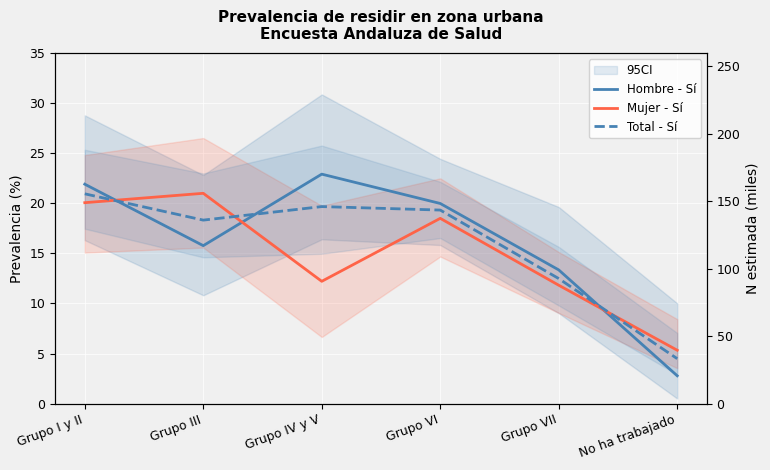

Reading right to left, list all the values displayed in this chart.

Hombre - Sí: No ha trabajado=2.8	Grupo VII=13.4	Grupo VI=20.0	Grupo IV y V=22.9	Grupo III=15.8	Grupo I y II=21.9
Mujer - Sí: No ha trabajado=5.3	Grupo VII=11.8	Grupo VI=18.5	Grupo IV y V=12.2	Grupo III=21.0	Grupo I y II=20.1
Total - Sí: No ha trabajado=4.5	Grupo VII=12.5	Grupo VI=19.3	Grupo IV y V=19.7	Grupo III=18.3	Grupo I y II=21.0